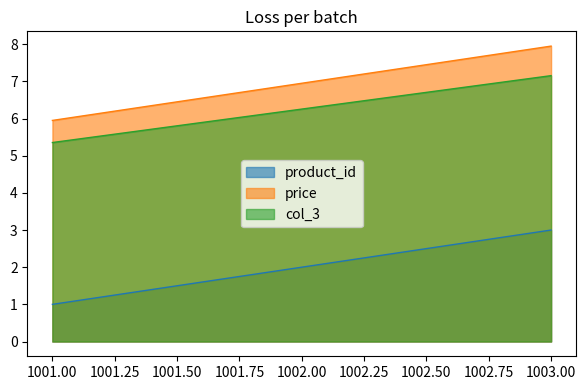

How many series are shown in this chart?

3